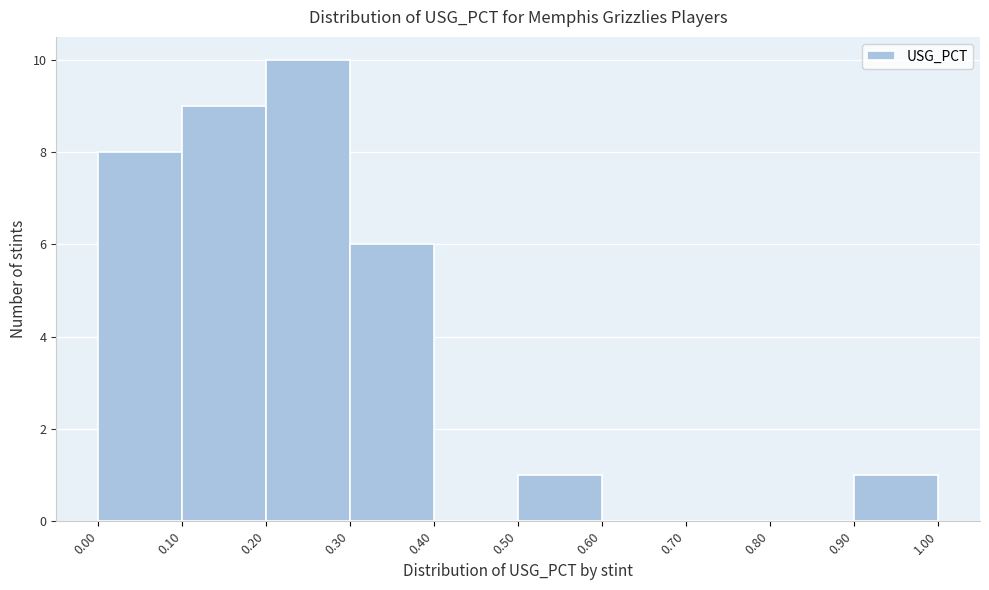

What is the height of the bar covering 0.00 to 0.10 on the x-axis? The values are not printed on the chart, so give them approximately, as read against the axis.

8